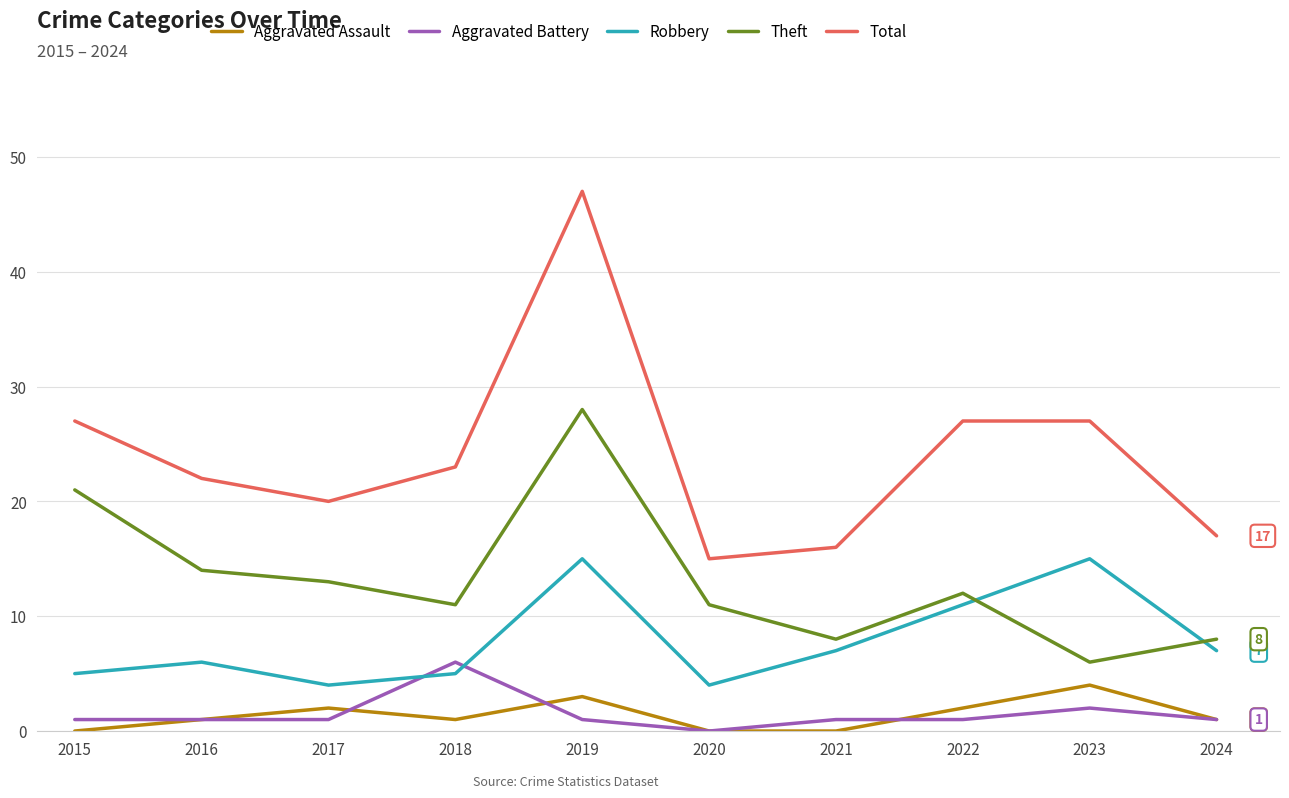

What is the total value across all series at 2024?

34